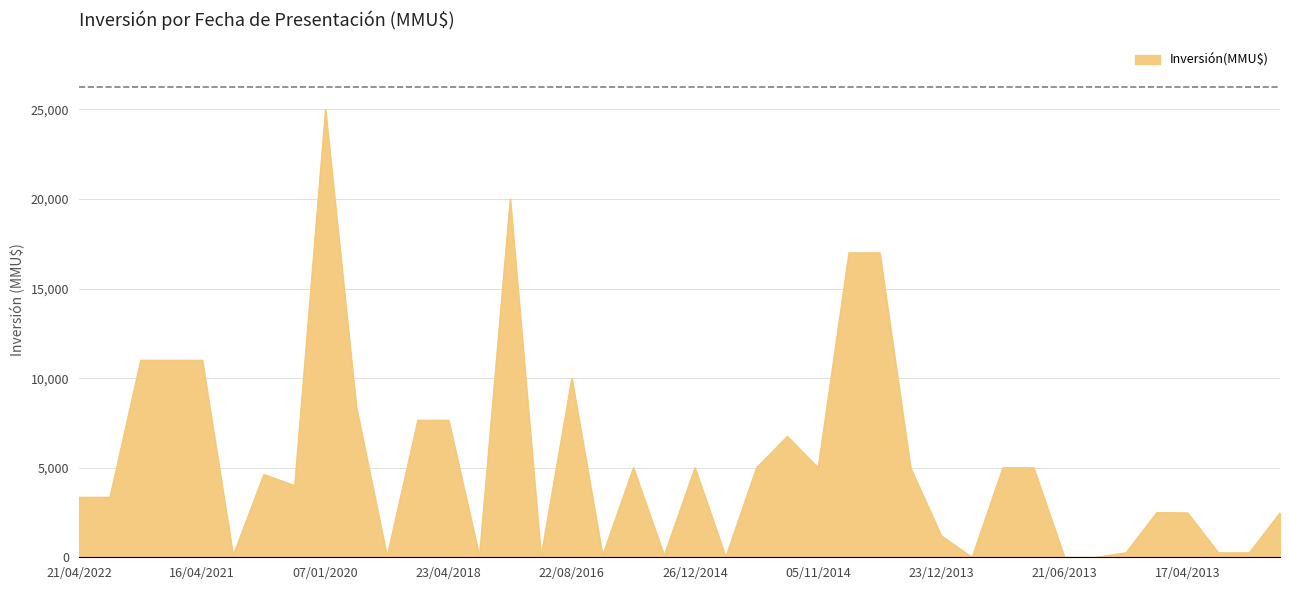

What is the maximum value shown in the chart?

25000